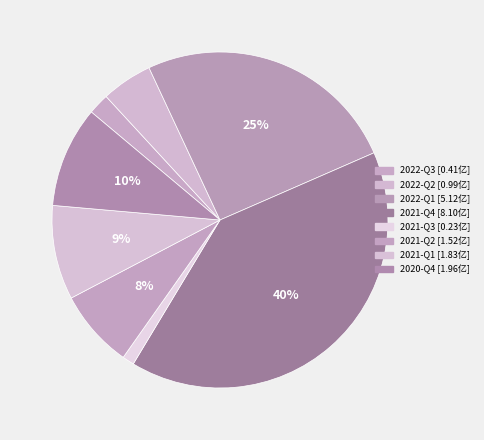

To the nearest percent, what is the combined percentage of 2021-Q2 and 2022-Q3?

10%